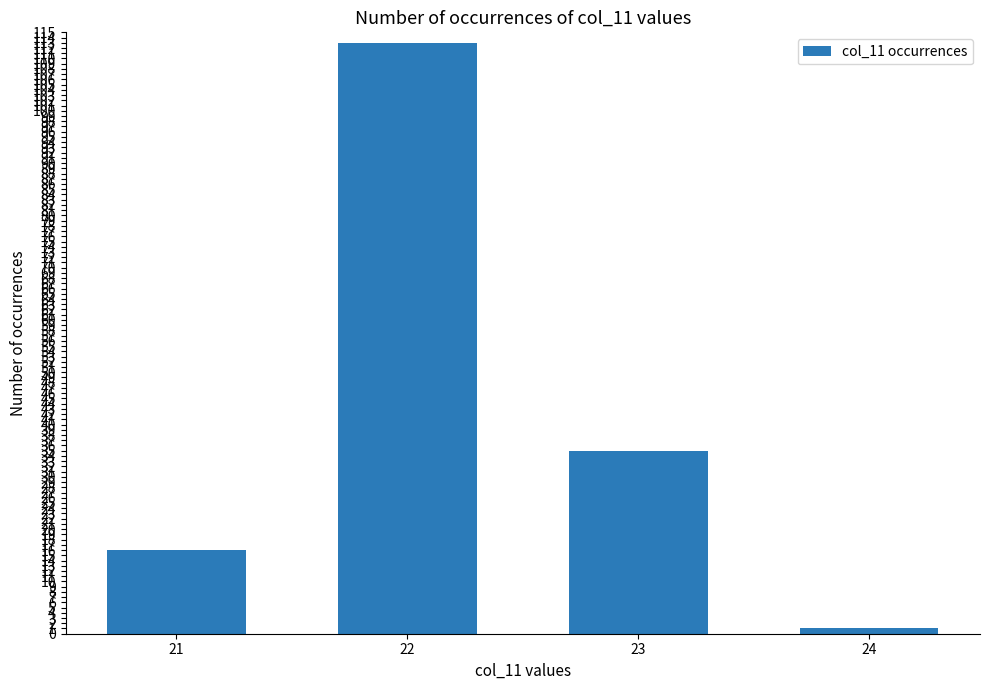

Where does the data first go above 35?

22